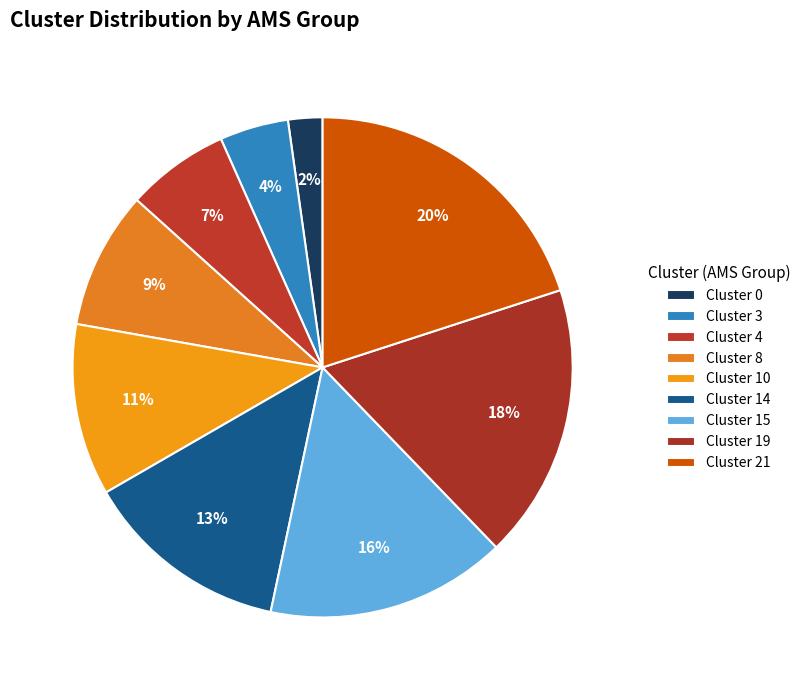

To the nearest percent, what is the average slice percentage?

11%